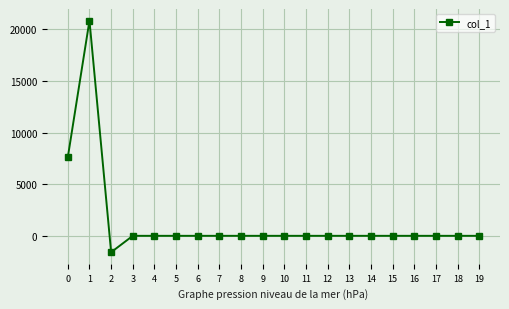

At which category does the data reach its first local peak?

1